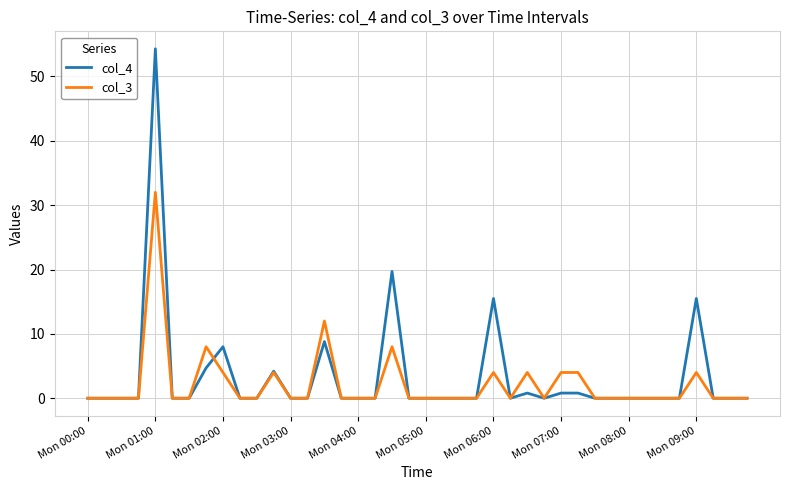

What is the maximum value for col_4?

54.3